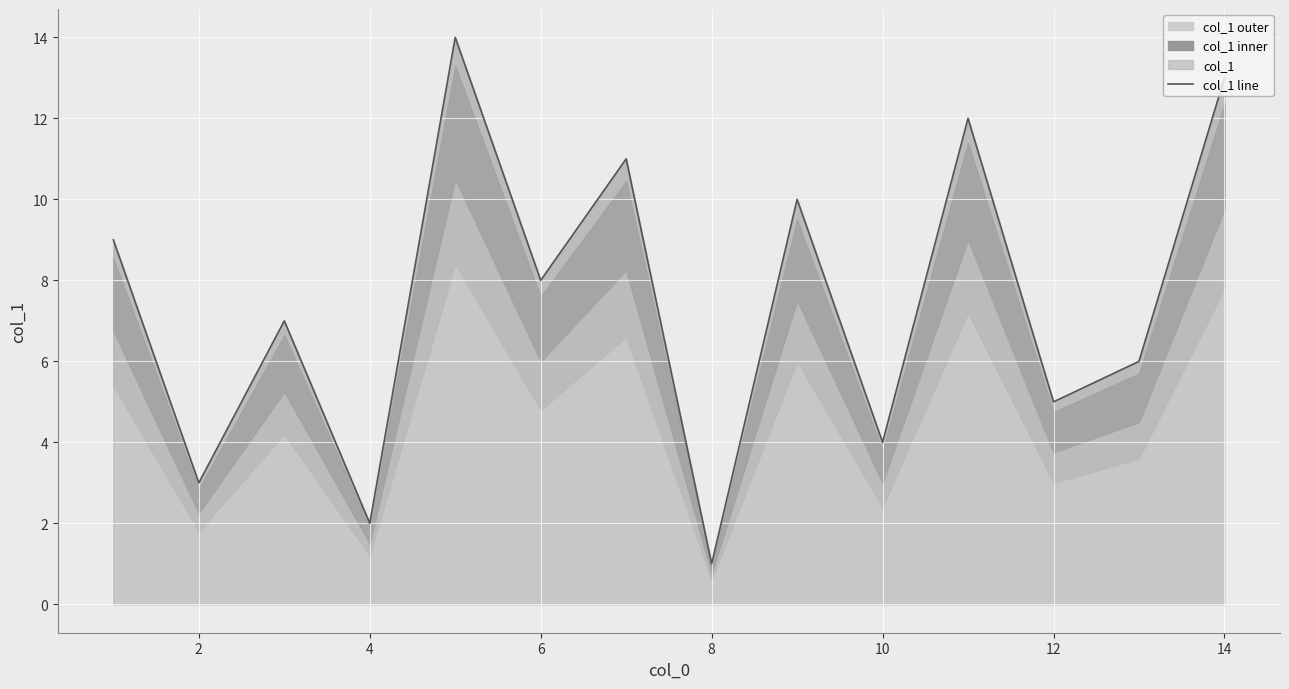

Count the number of data series in this chart.

1